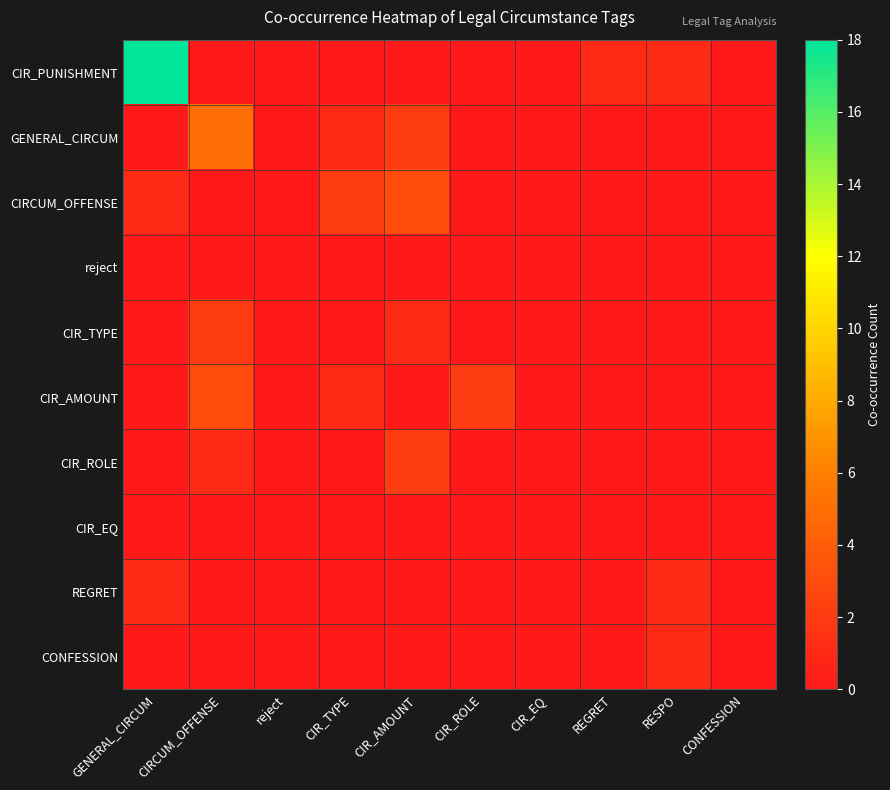

How many categories are shown in the chart?

10